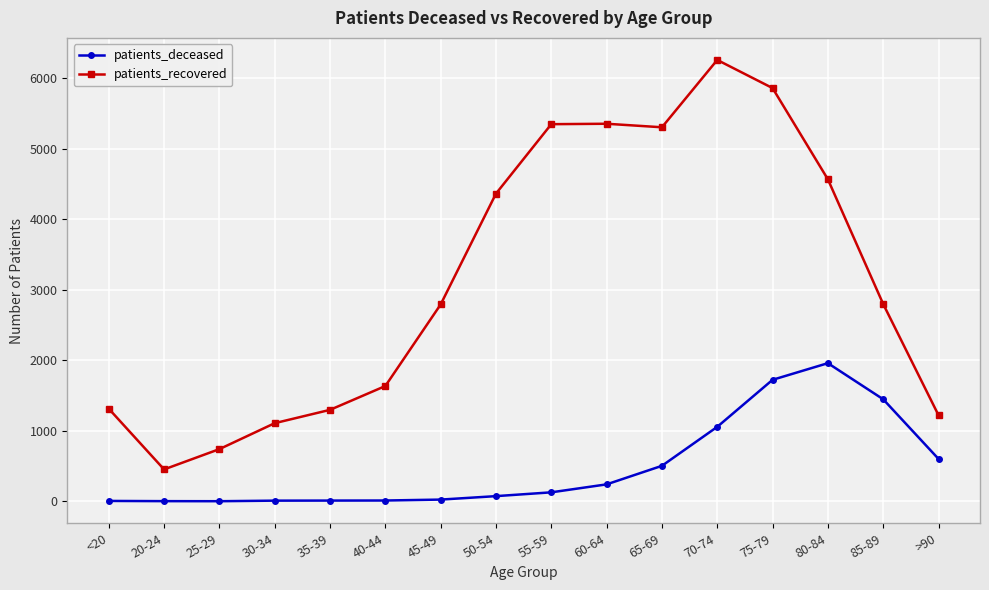

What is the greatest value displayed?

6261